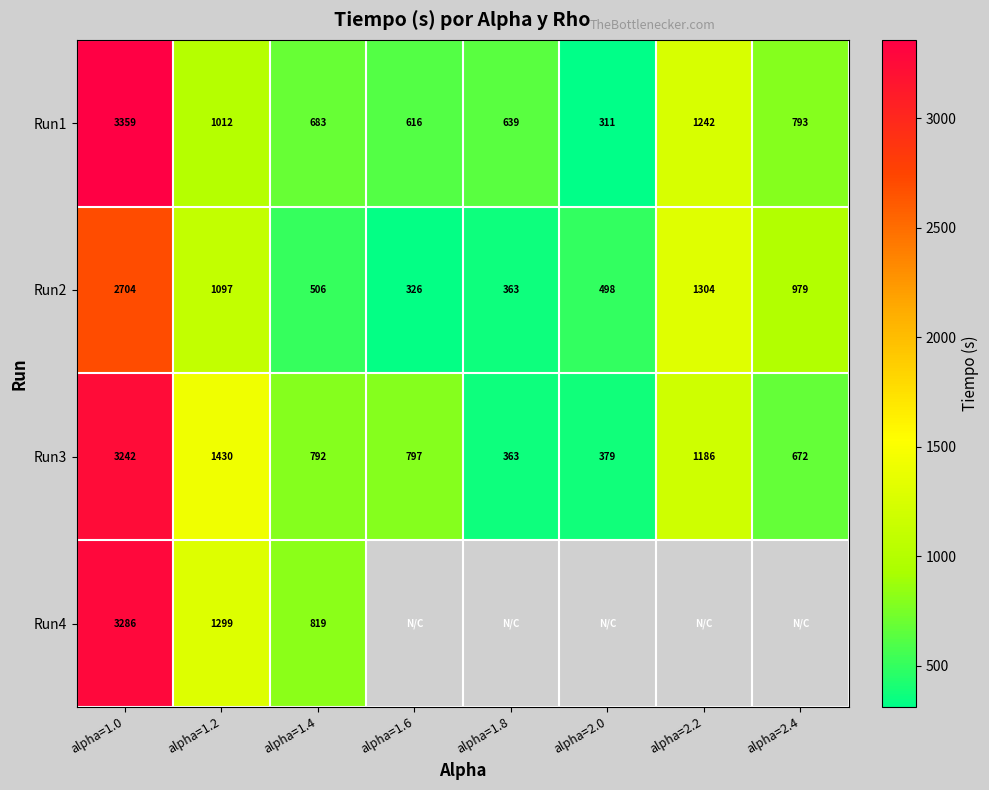

What is the sum of the Run1 values at alpha=1.8 and alpha=2.2?

1880.6